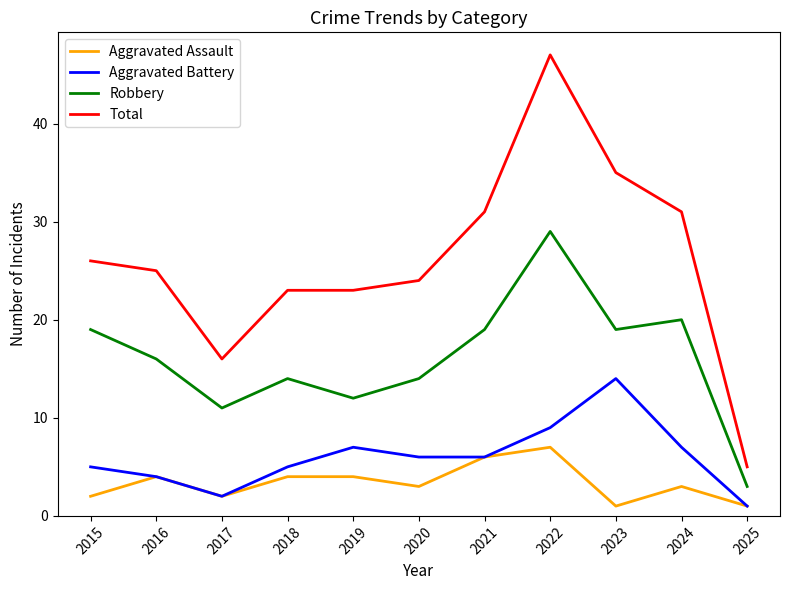

What is the difference between the maximum and second lowest values in the Robbery series?

18